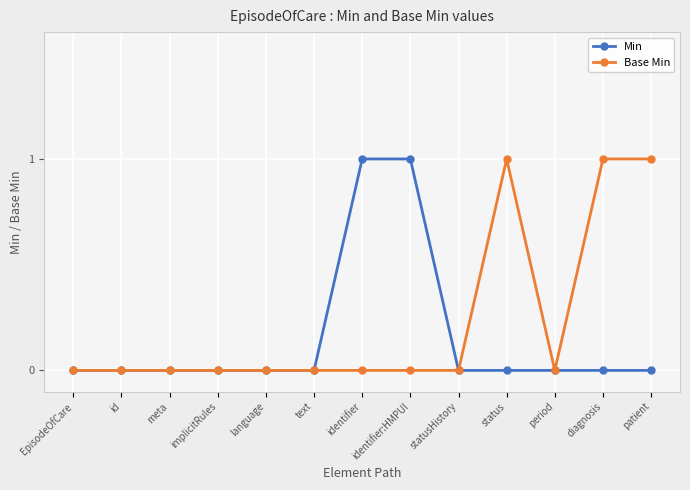

What are all the series names shown in the legend?

Min, Base Min